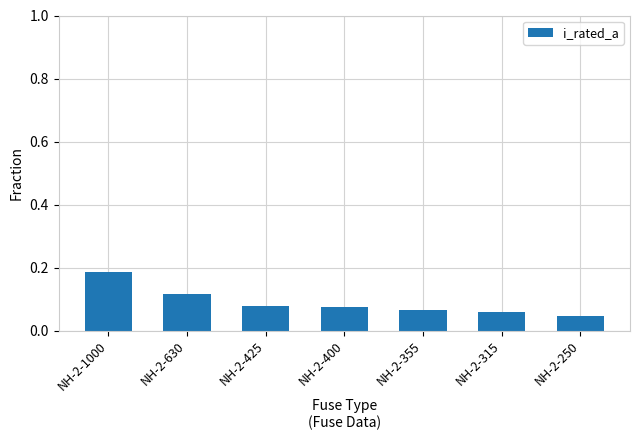

Does the chart contain stacked bars?

No